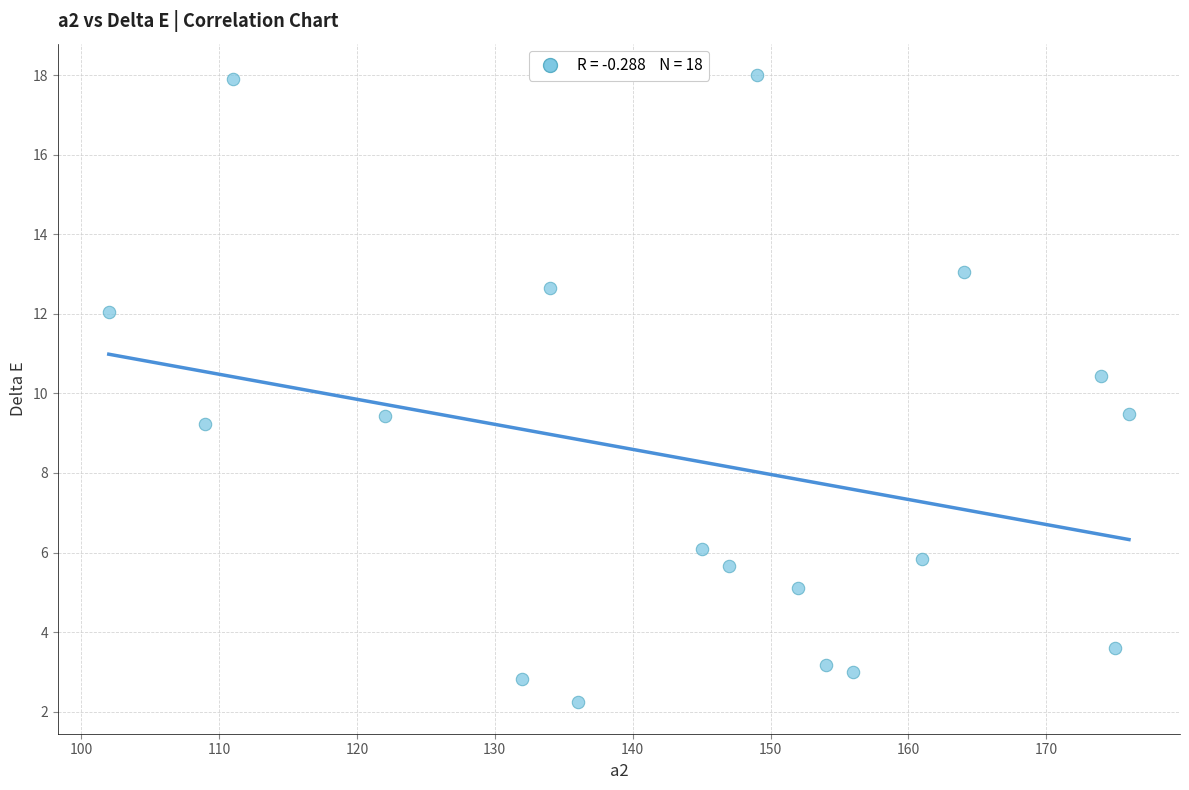

What is the range of X values (max minus min)?

74.0